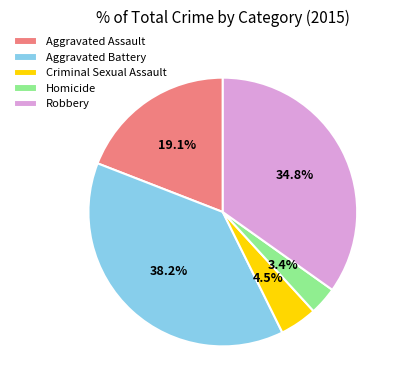

Combined, do Criminal Sexual Assault and Homicide account for over 50%?

No